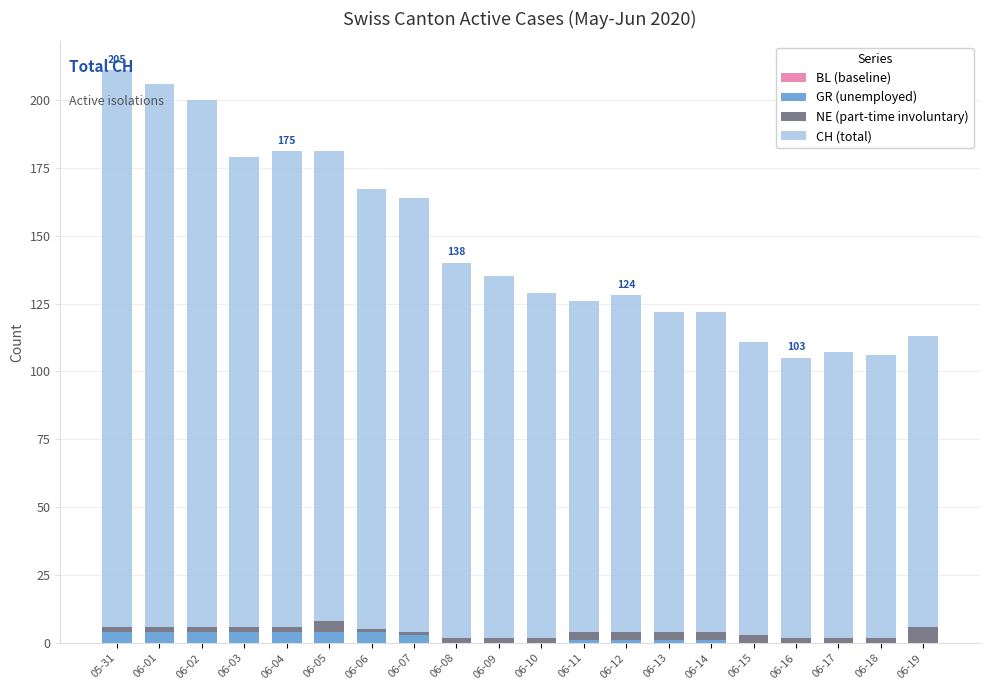

Is it true that GR (unemployed) equals 1 at 06-11?

True